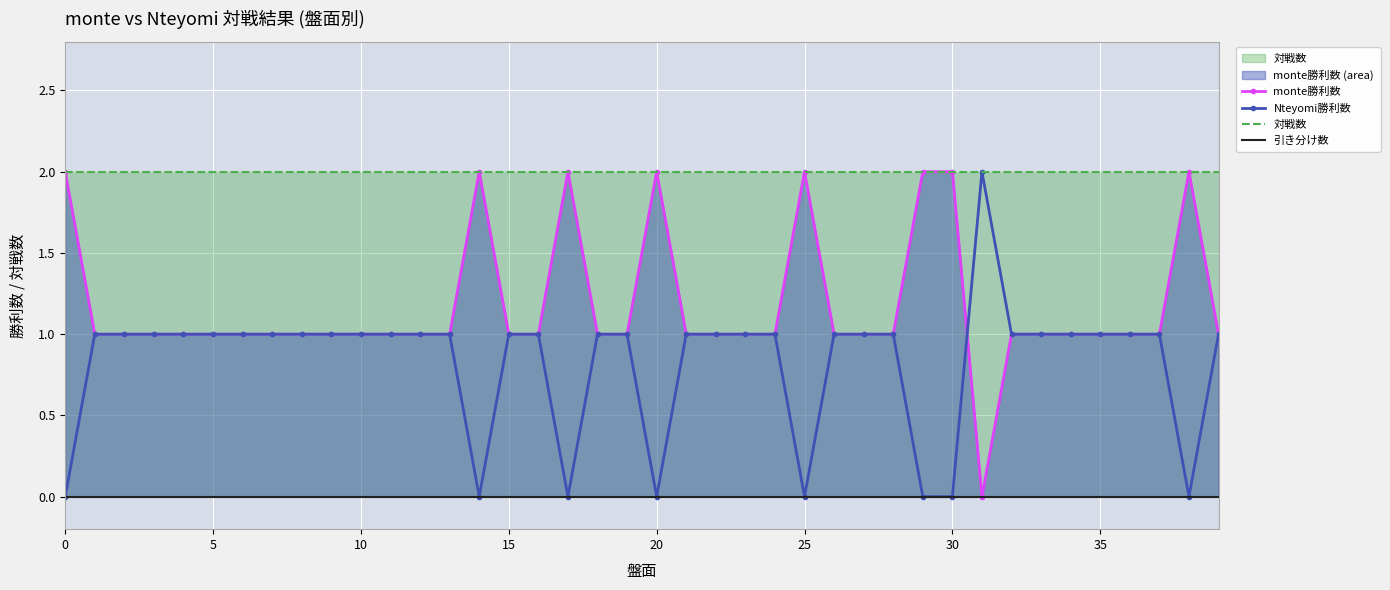

What is the spread (max minus min) of values at 22?

2